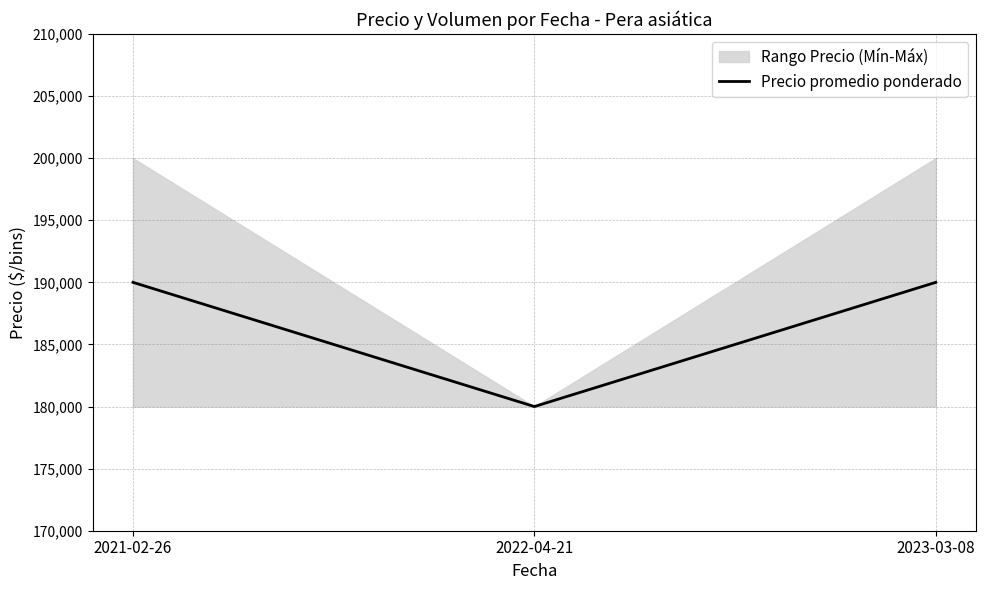

What is the ratio of the value at 2023-03-08 to the value at 2022-04-21?

1.1